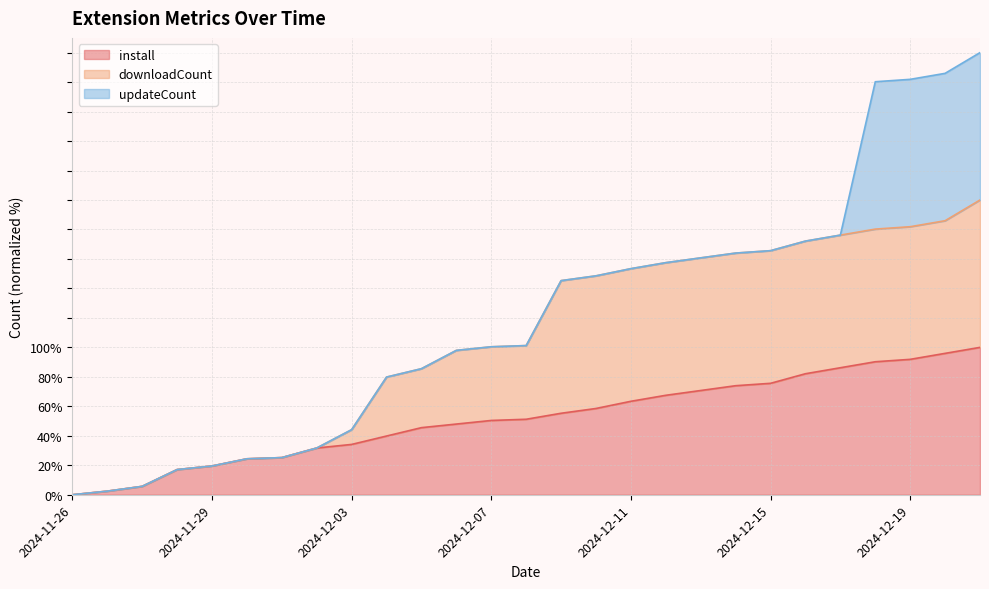

True or false: install and downloadCount intersect in this chart.

False